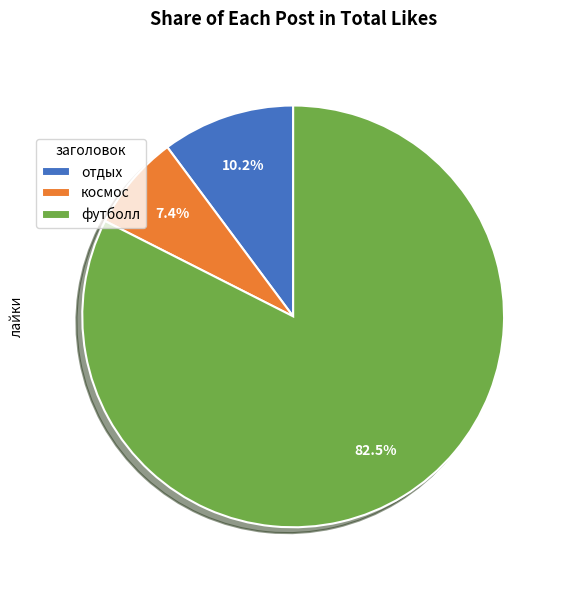

Rank the categories by value from highest to lowest.

футболл, отдых, космос